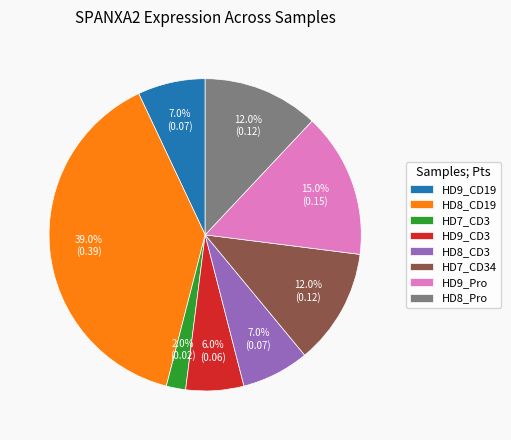

What is the smallest slice in the pie chart?

HD7_CD3